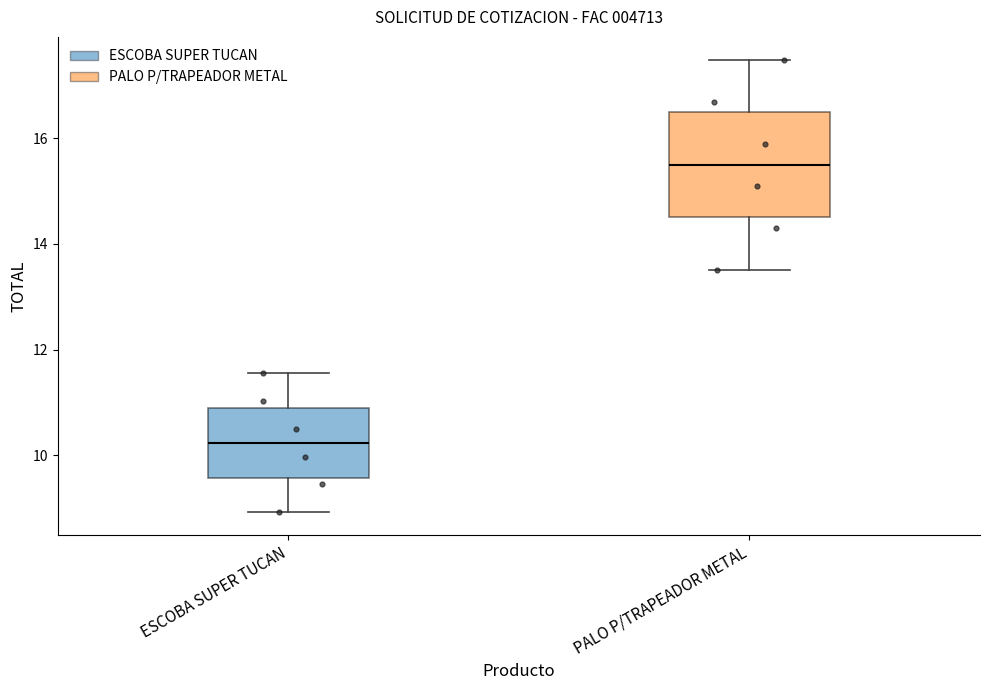

Which box's median line is the lowest?

ESCOBA SUPER TUCAN